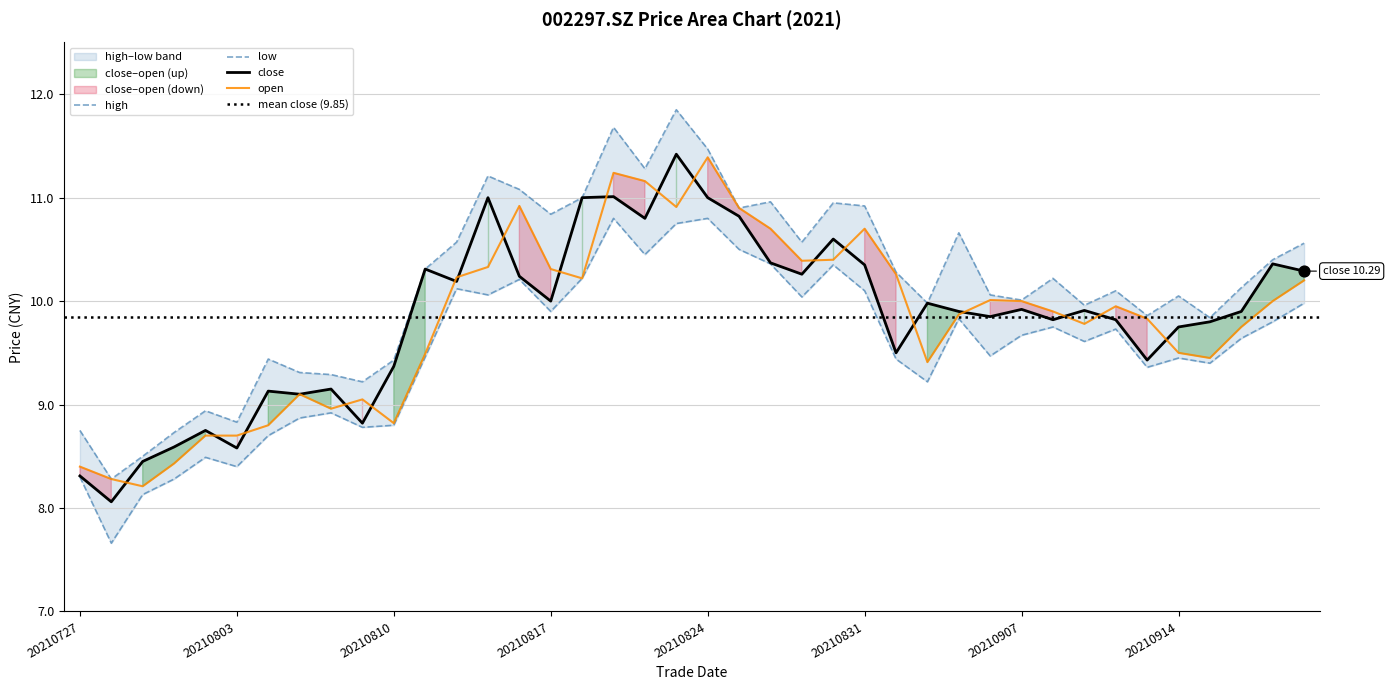

True or false: close has a value of 15.8 at 20210817.

False